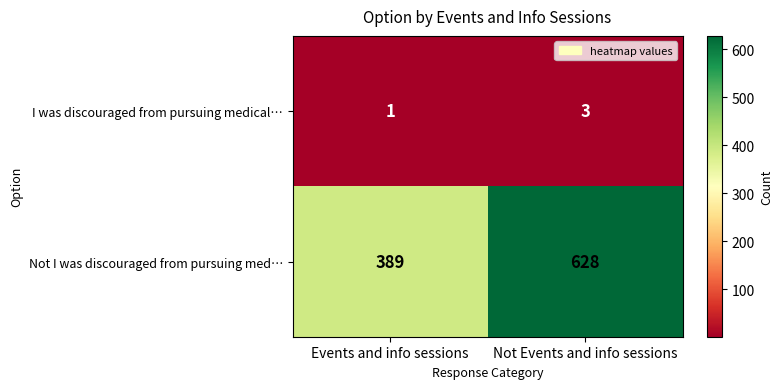

What is the sum of all Not I was discouraged from pursuing med… values?

1017